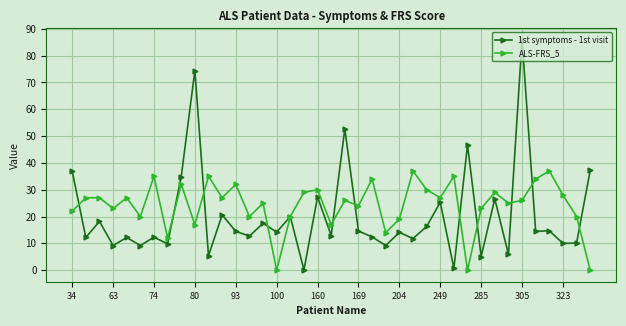

What is the greatest value displayed?

85.9